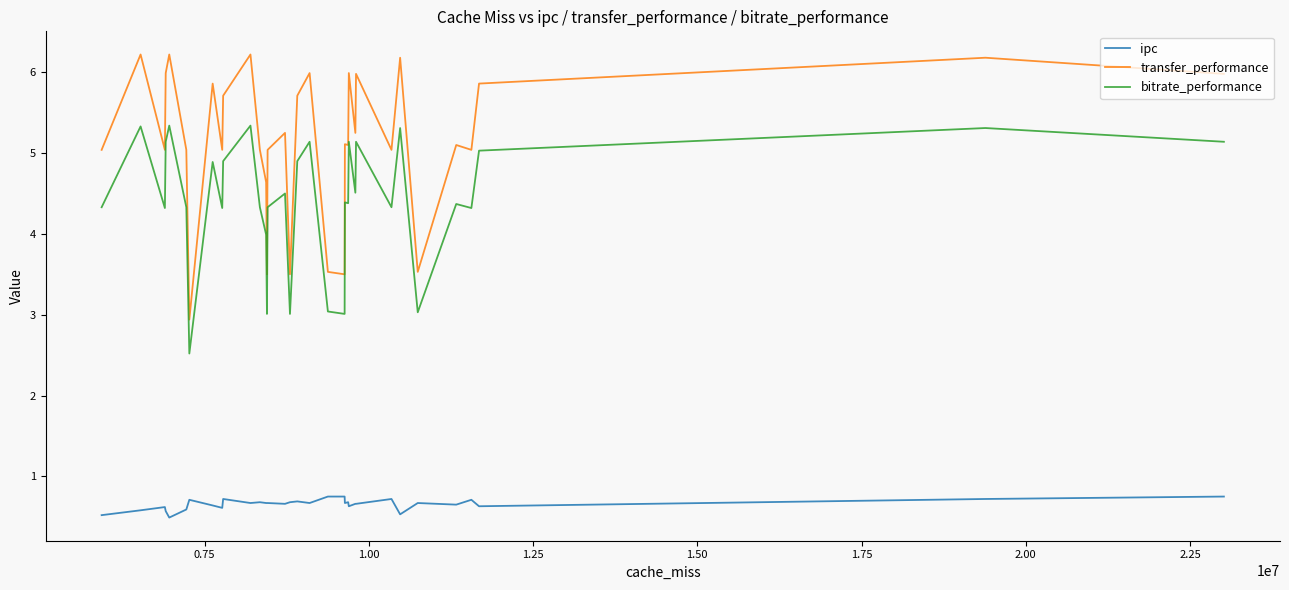

What is the sum of all transfer_performance values?

175.4